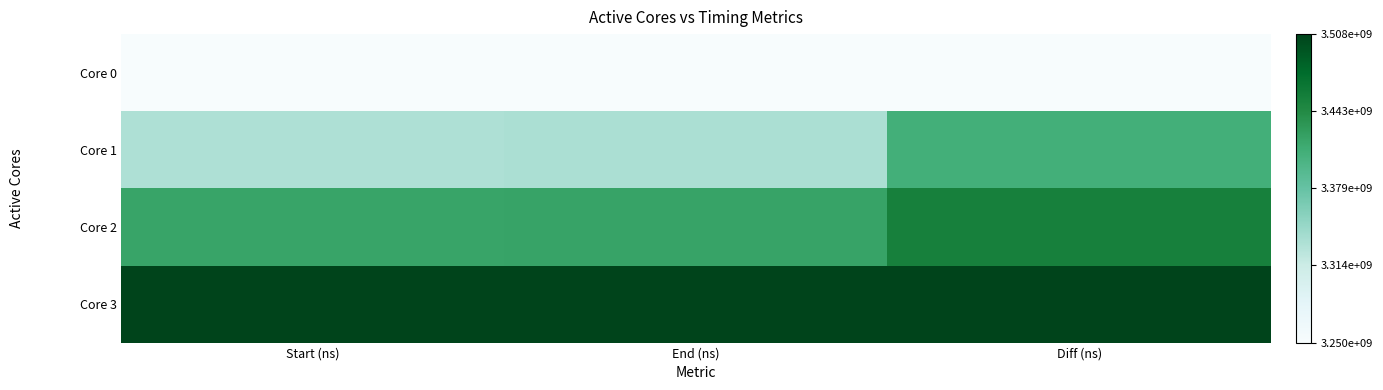

At how many categories does at least one series exceed 0?

3